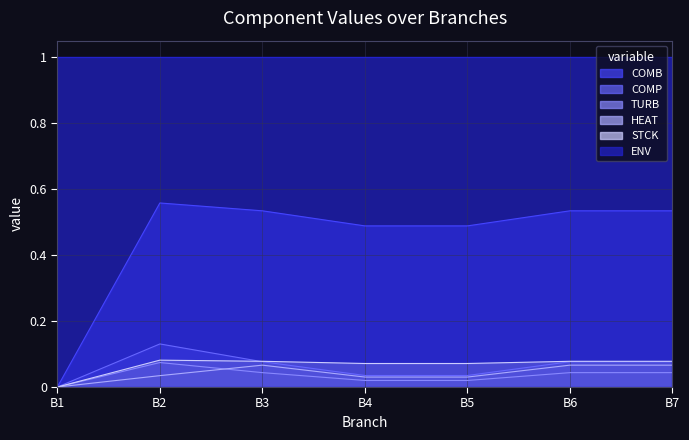

At which label does TURB reach its minimum?

B1